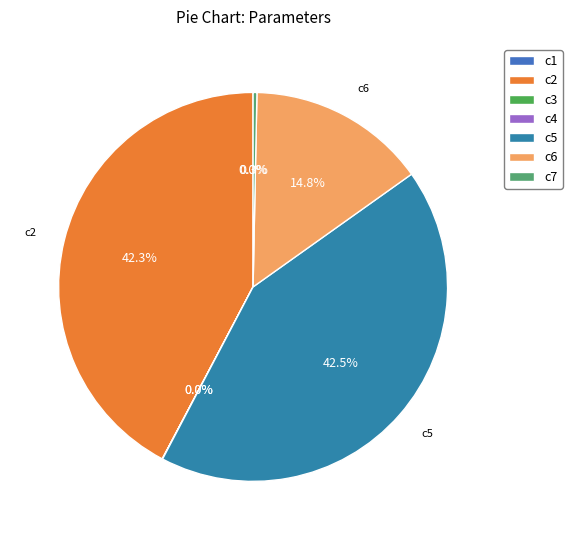

How many segments does this pie chart have?

7